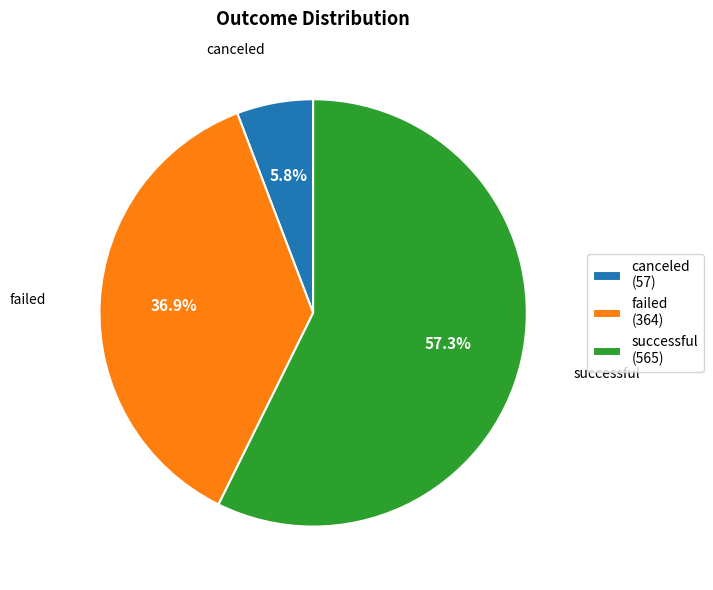

Between canceled and failed, which is larger?

failed